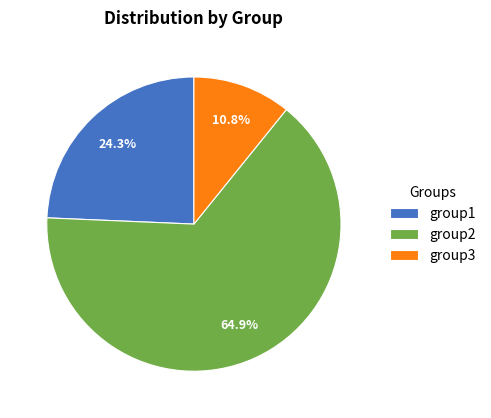

Which has a higher value, group1 or group2?

group2